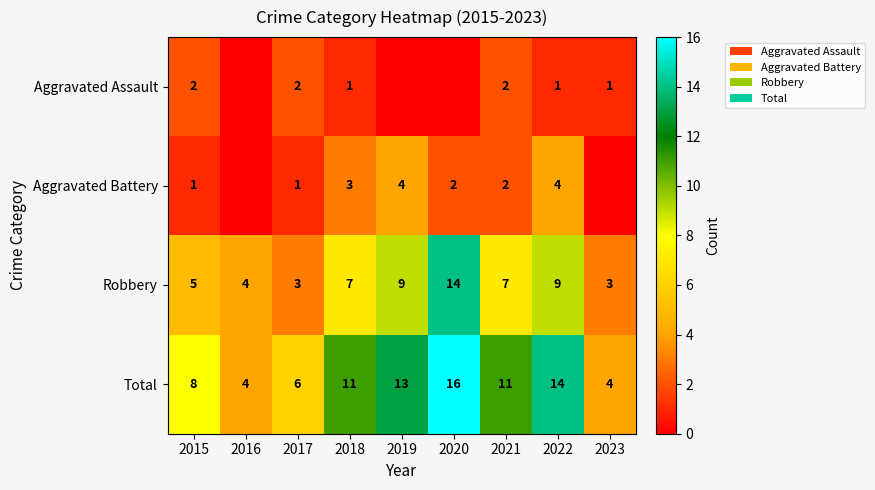

True or false: Robbery has a value of 6 at 2020.

False